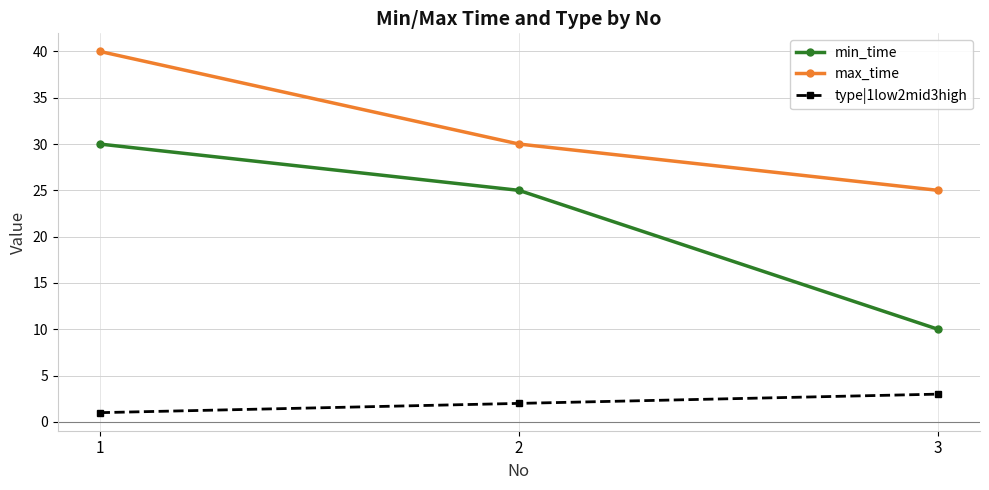

What is the difference between the maximum and minimum values in the type|1low2mid3high series?

2